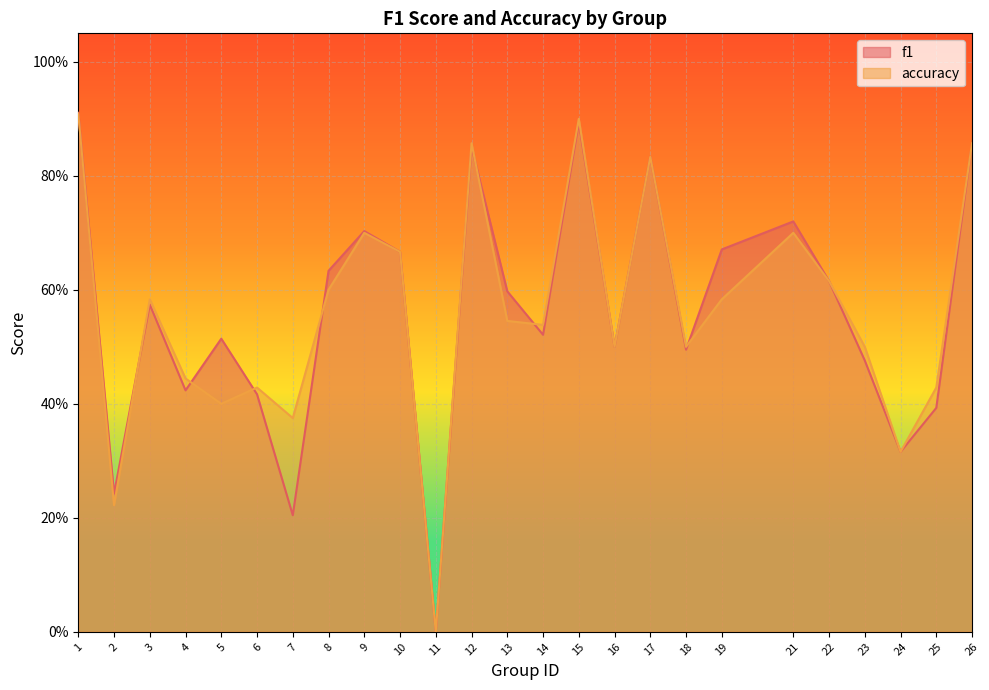

Which series ends up on top after the final intersection of accuracy and f1?

f1